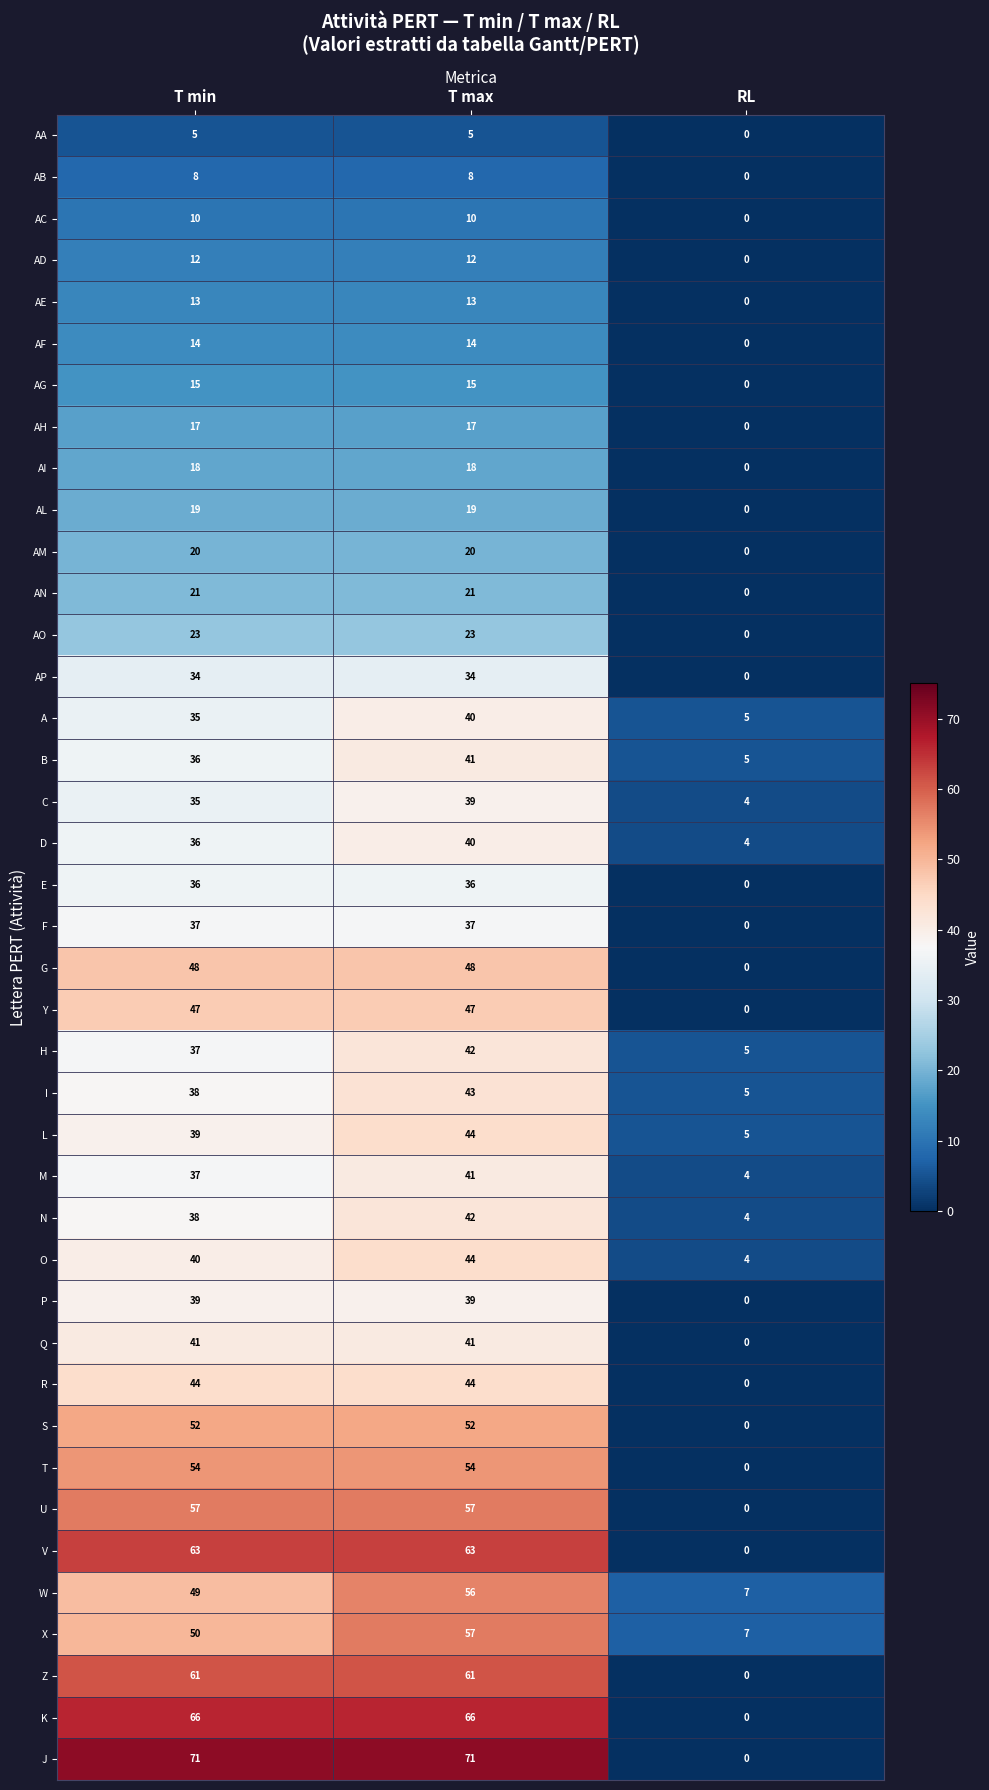

What is the total value across all series at T min?

1415